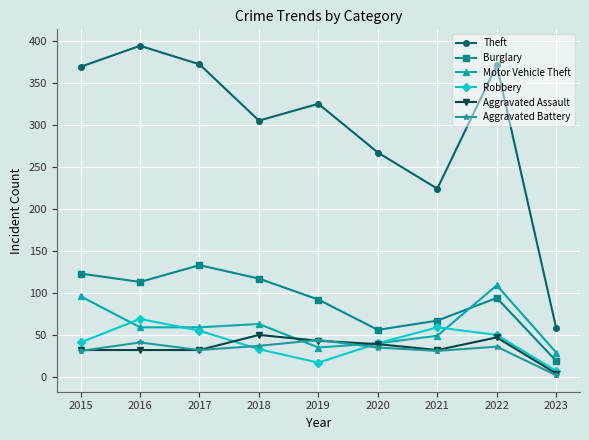

True or false: Aggravated Battery and Theft cross at least once.

False